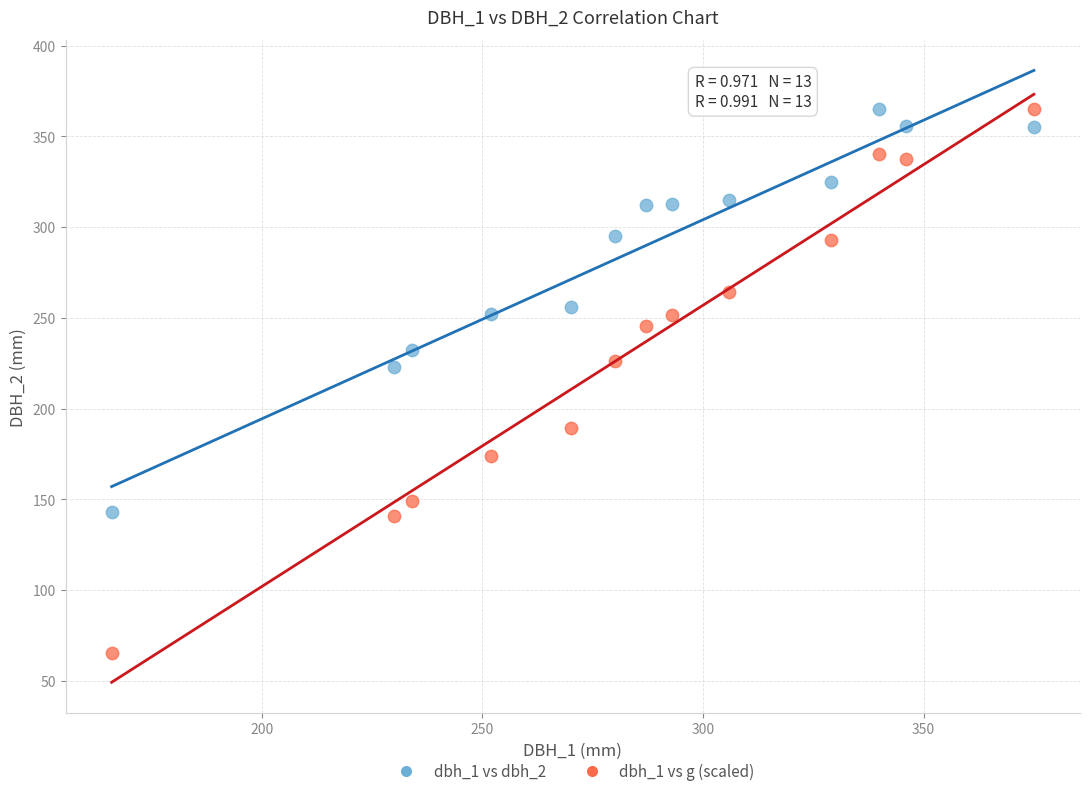

Which series contains the lowest Y value?

dbh_1 vs g (scaled)